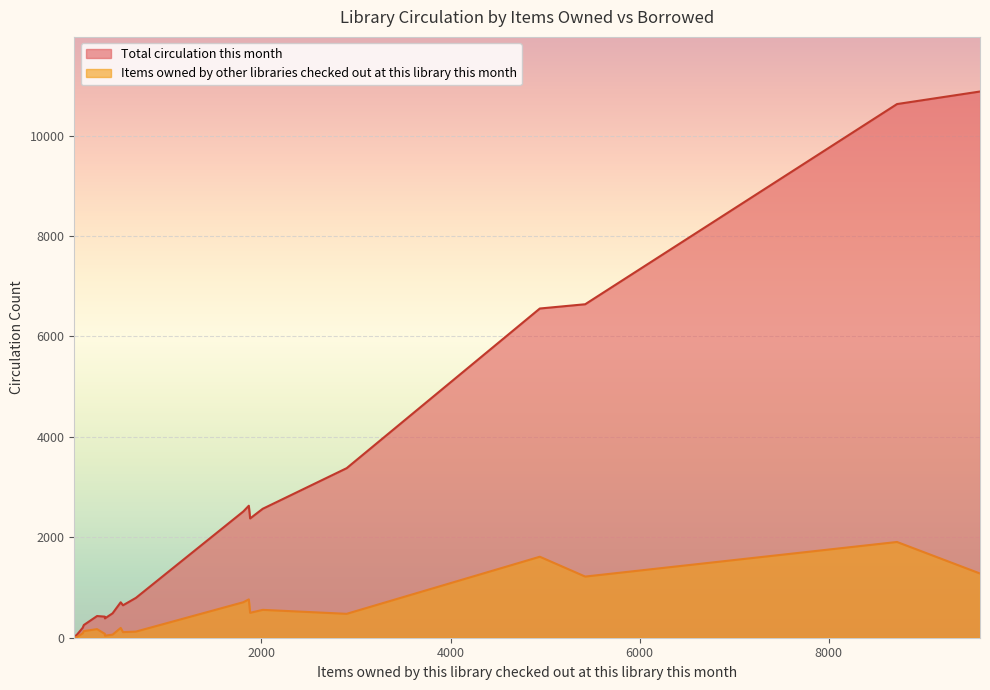

How many data points in Items owned by other libraries checked out at this library this month are less than 195?

10